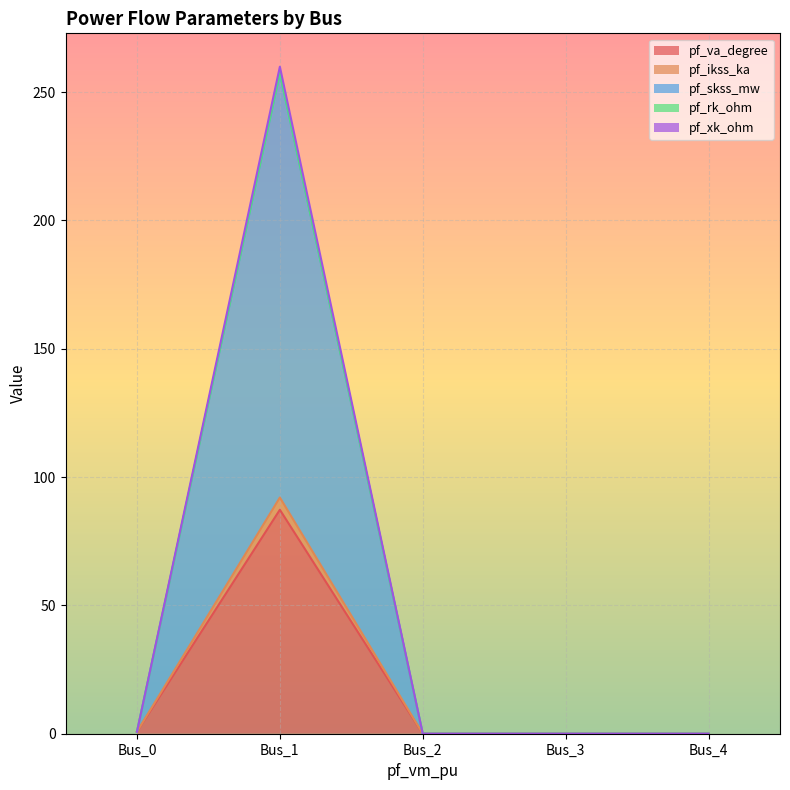

How many values in pf_xk_ohm are above zero?

2